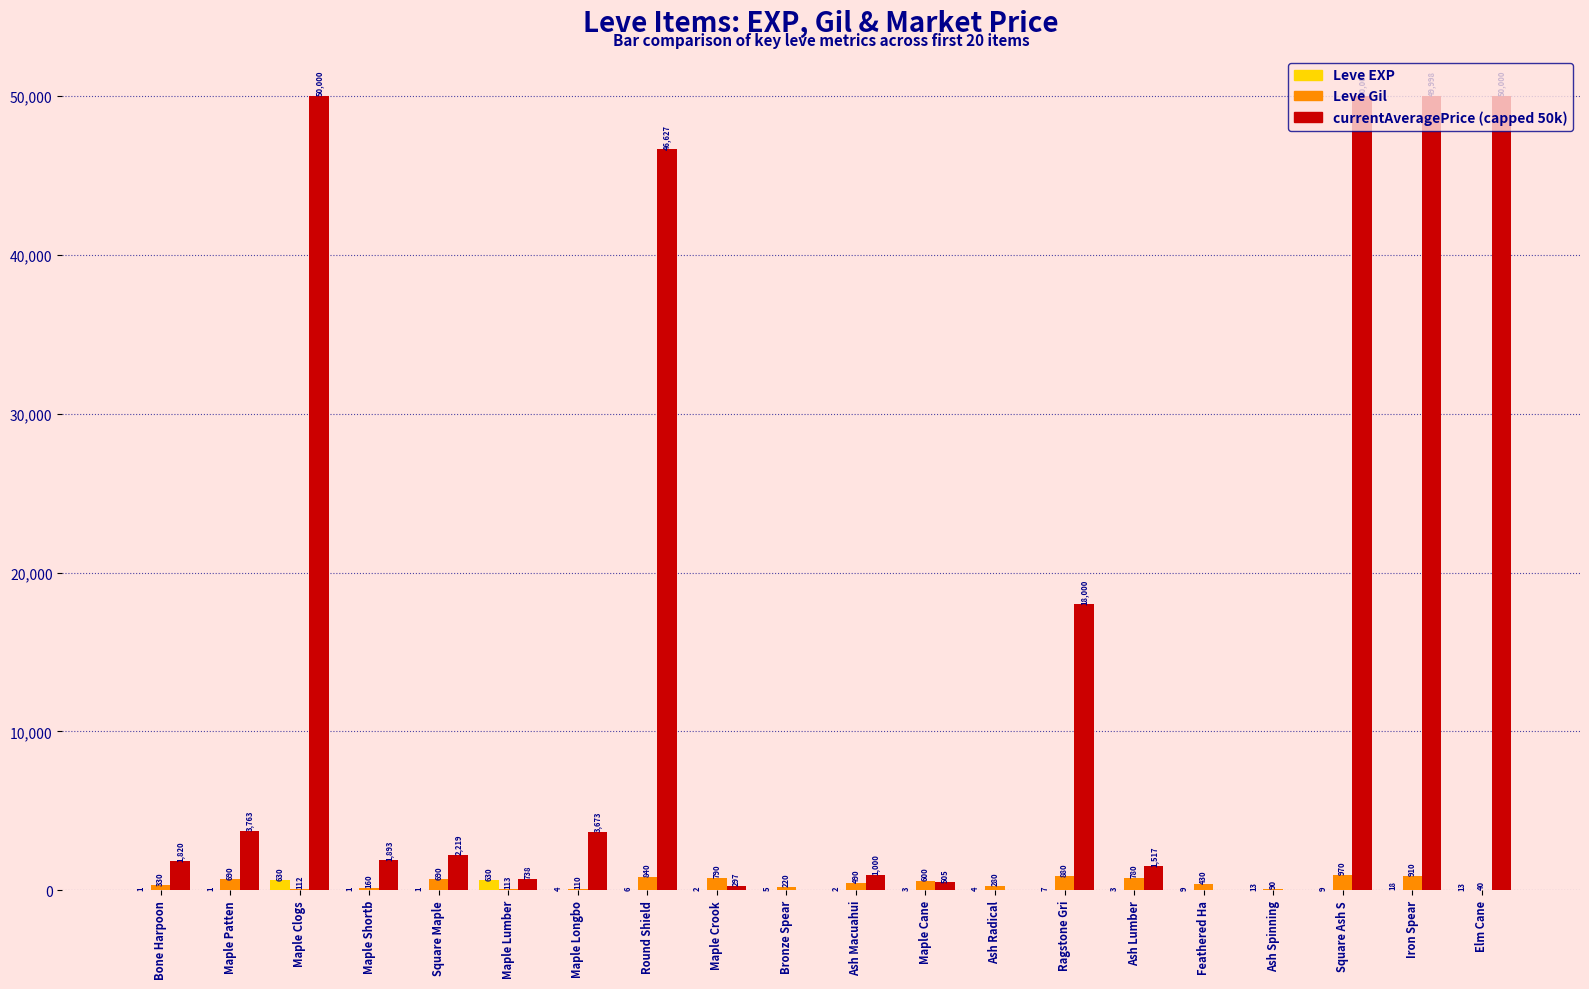

What is the sum of all Leve EXP values?

1362